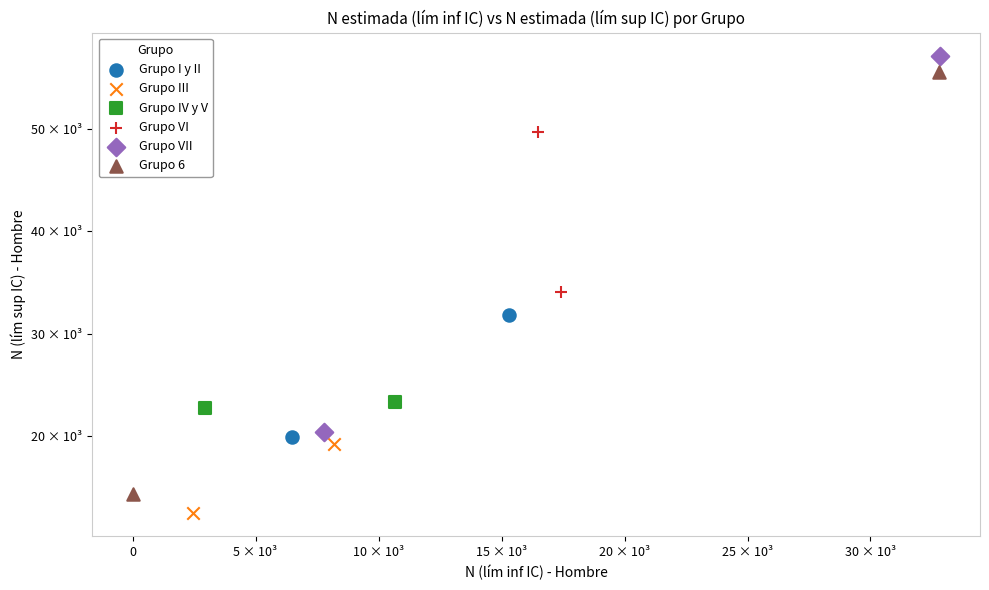

Which series has the largest Y range (max minus min)?

Grupo 6